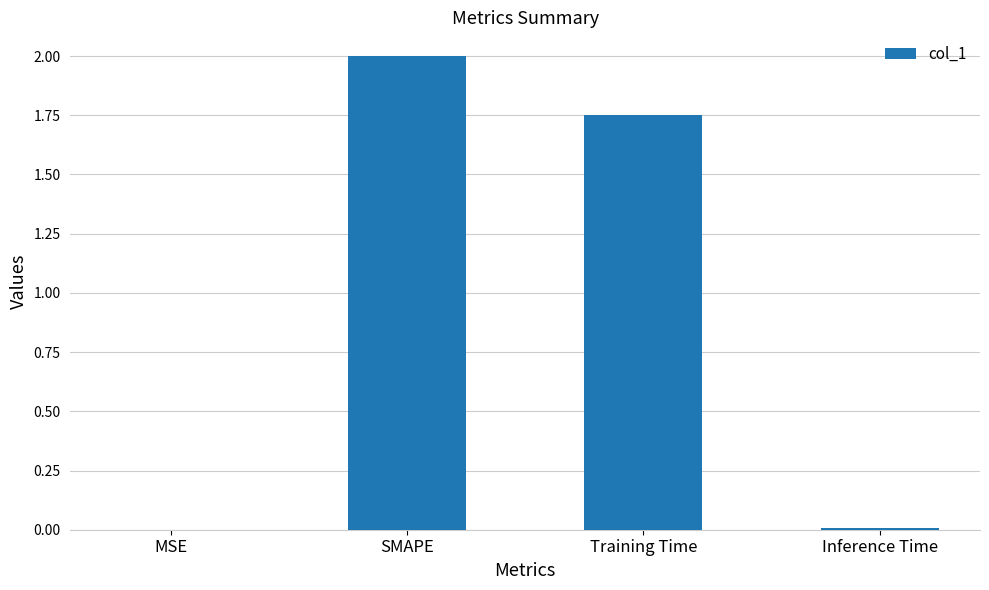

What is the sum of the values at Training Time and SMAPE?

3.8